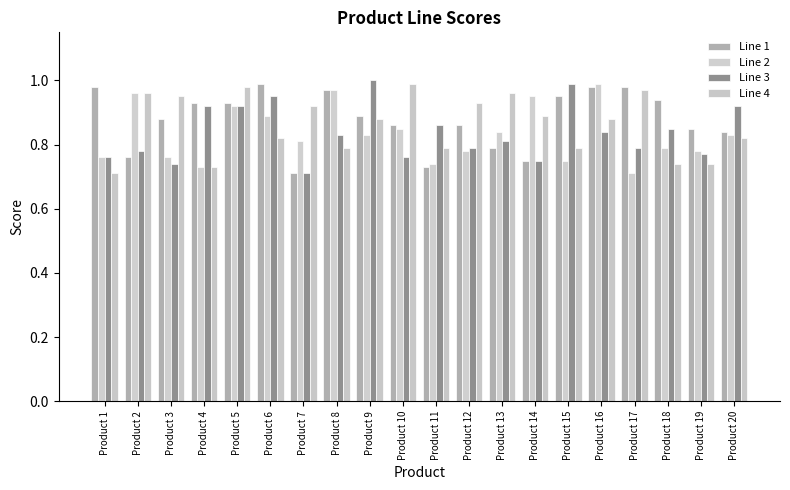

Rank the series at Product 11 from highest to lowest value.

Line 3, Line 4, Line 2, Line 1